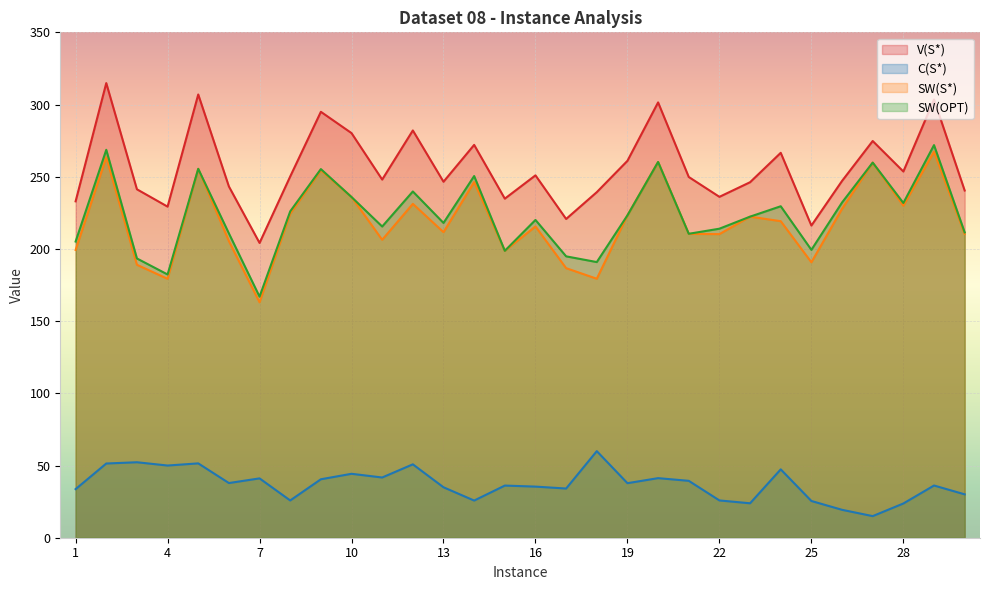

How many lines are shown in the chart?

4